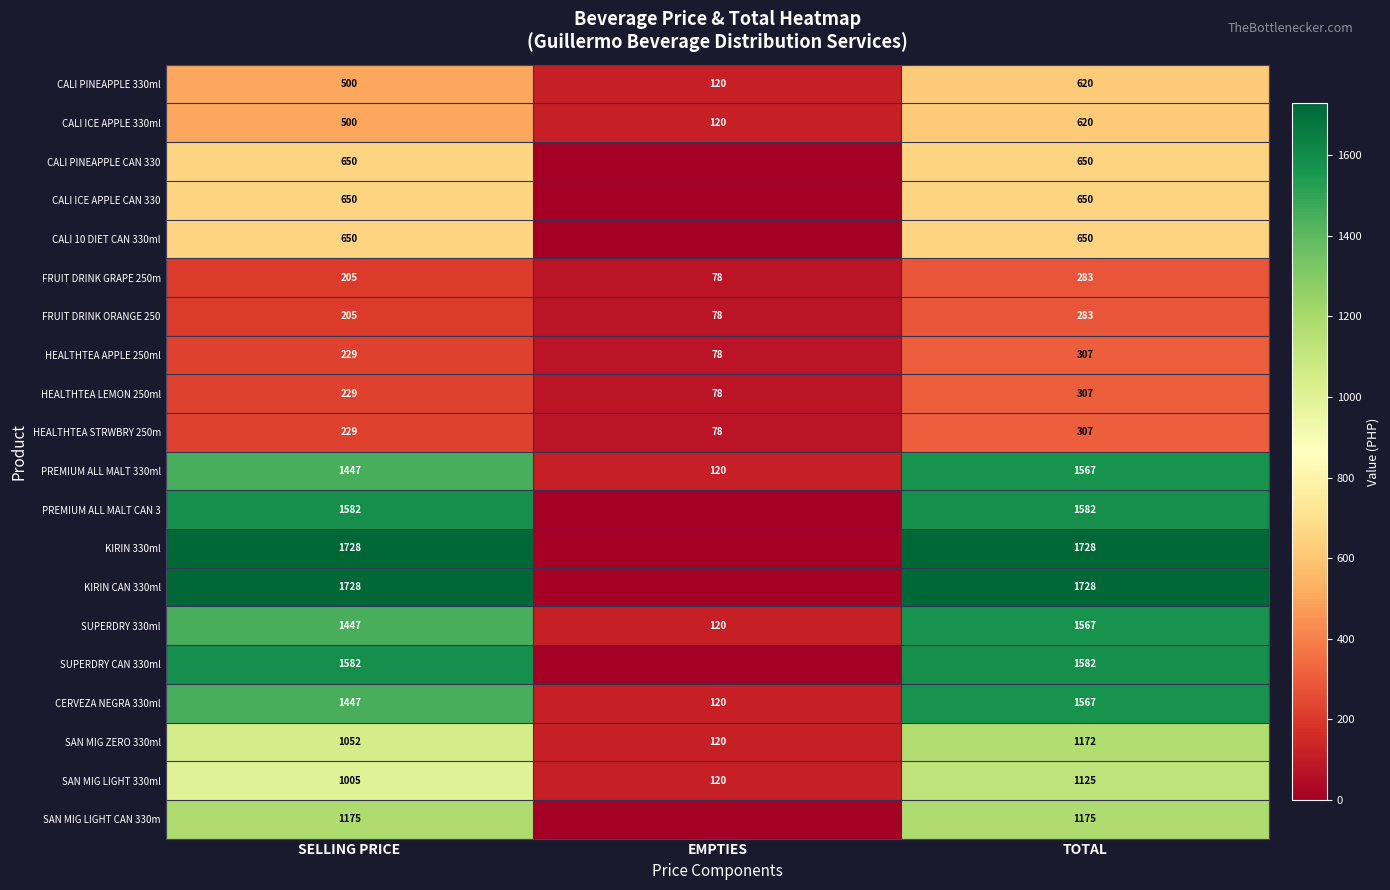

The value of SUPERDRY CAN 330ml at SELLING PRICE is 629. True or false?

False